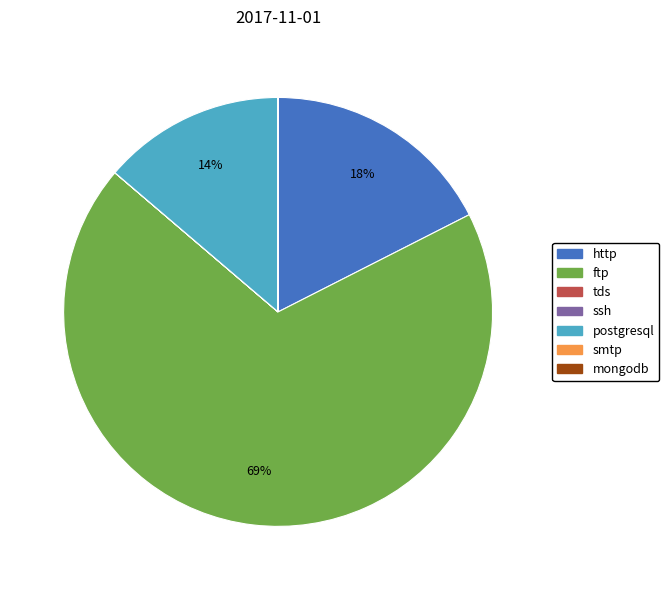

The ftp slice represents 69% of the pie. True or false?

True